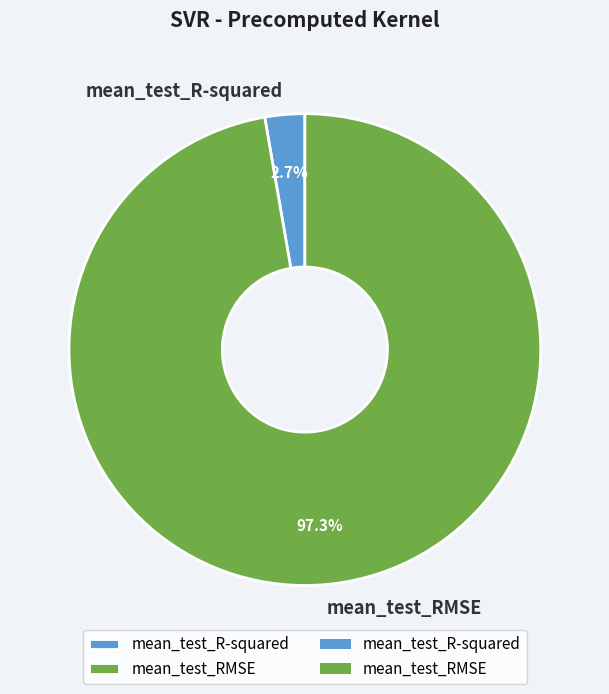

What is the total percentage of mean_test_RMSE and mean_test_R-squared?

100.0%